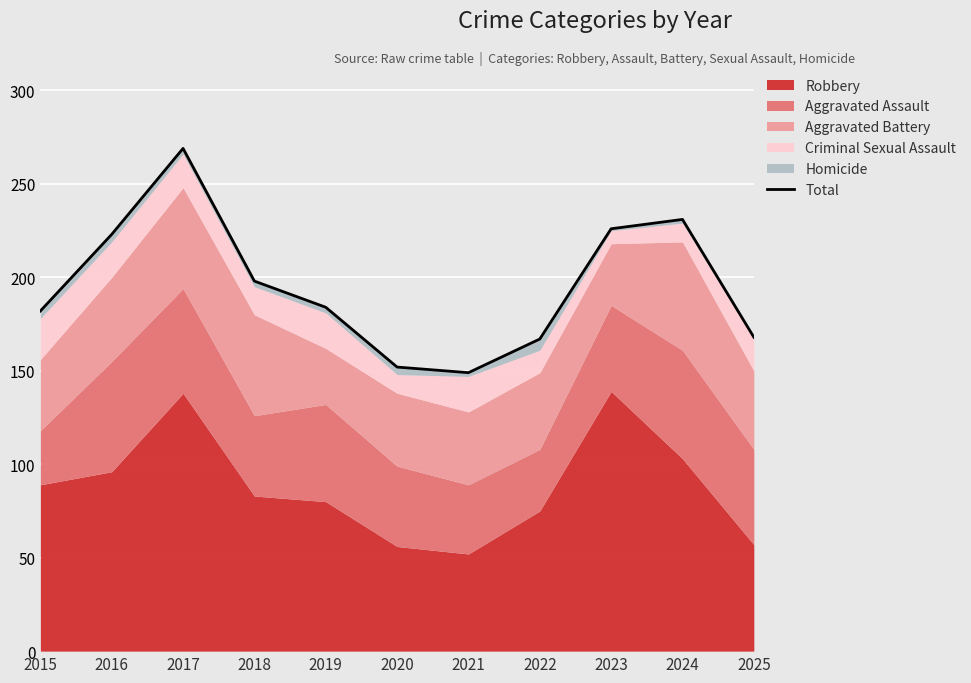

True or false: the data shows 114 at 2015.

False